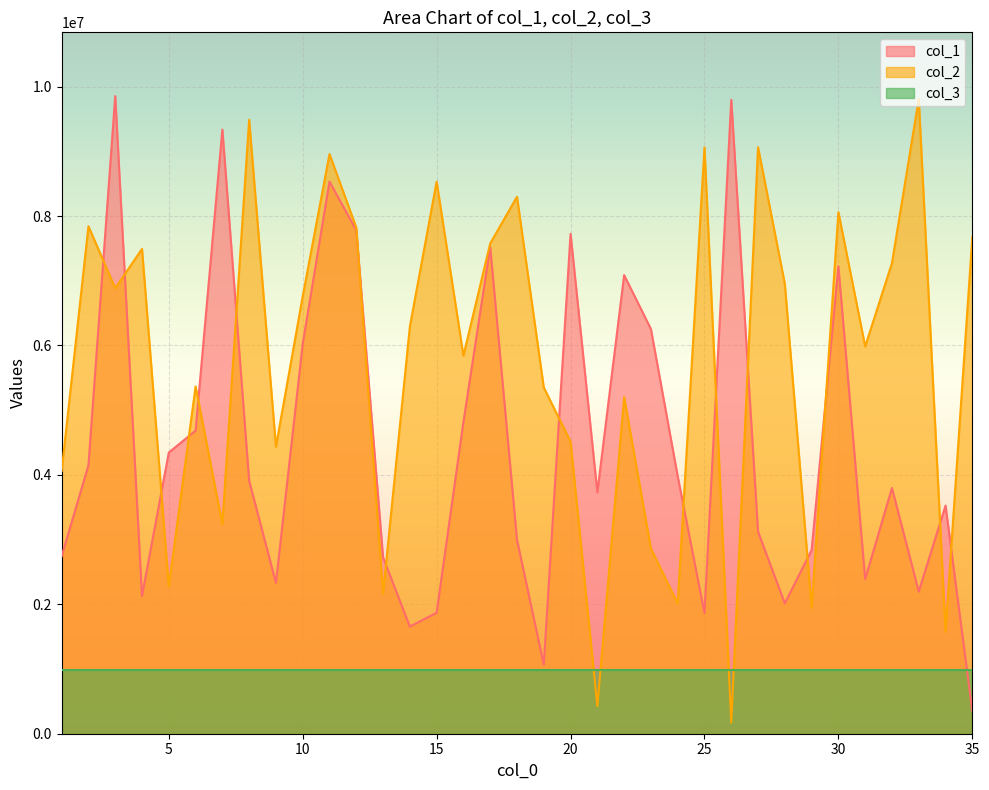

How many lines are shown in the chart?

3